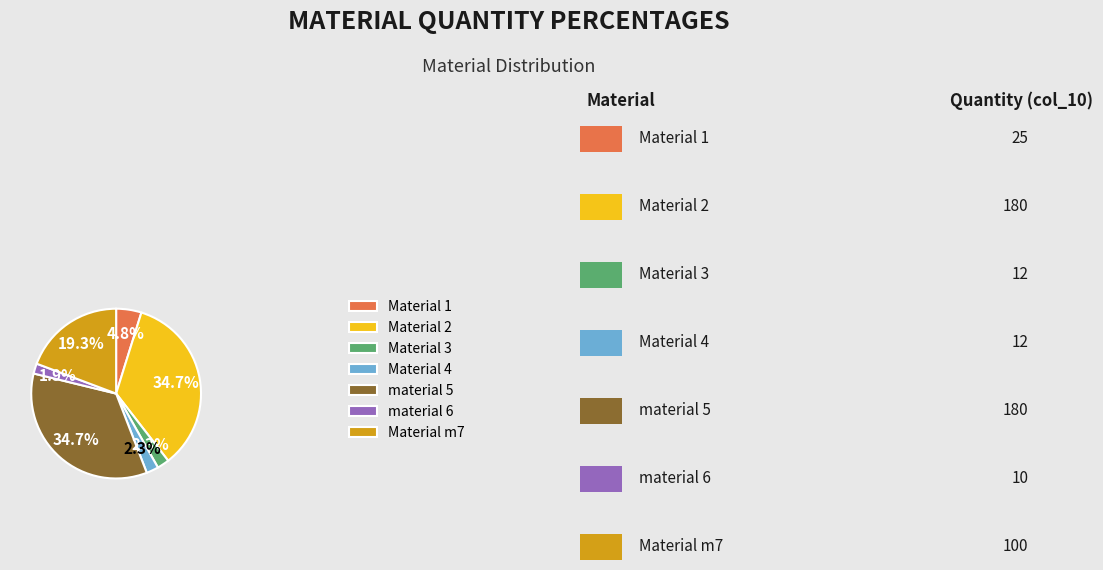

Is it true that Material m7 is 32% of the pie?

False